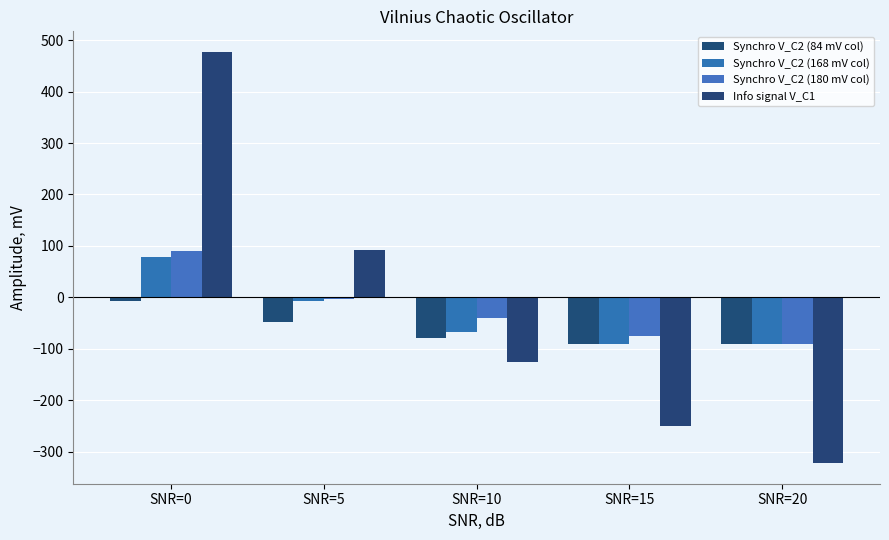

Where does the Synchro V_C2 (168 mV col) series first go above -68?

SNR=0